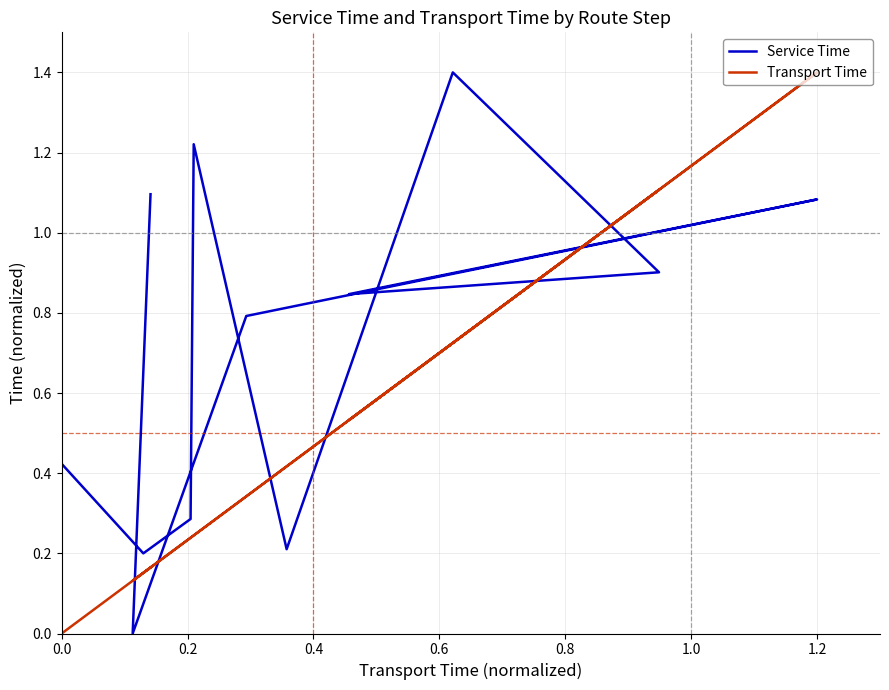

Is the value of Transport Time at 1.4 greater than the value of Service Time at 0.2?

Yes